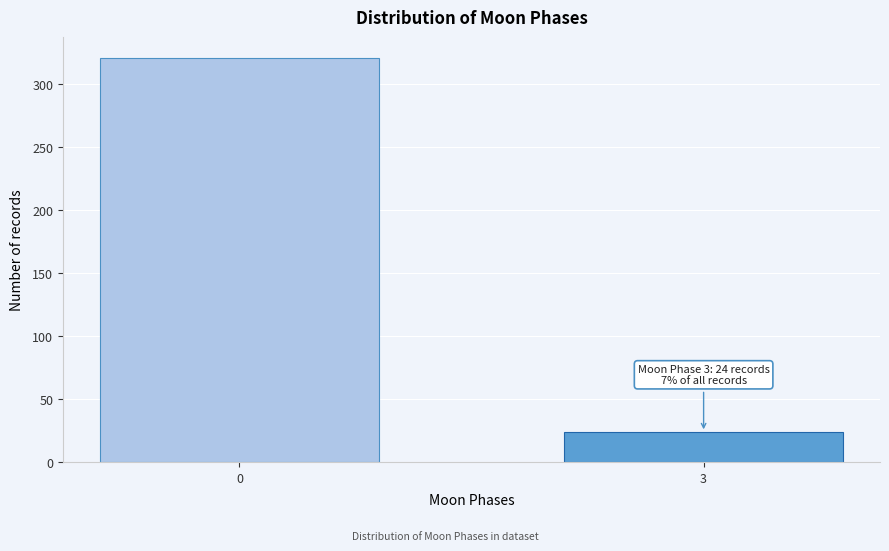

Reading right to left, transcribe all the data shown in this chart.

3=24	0=321